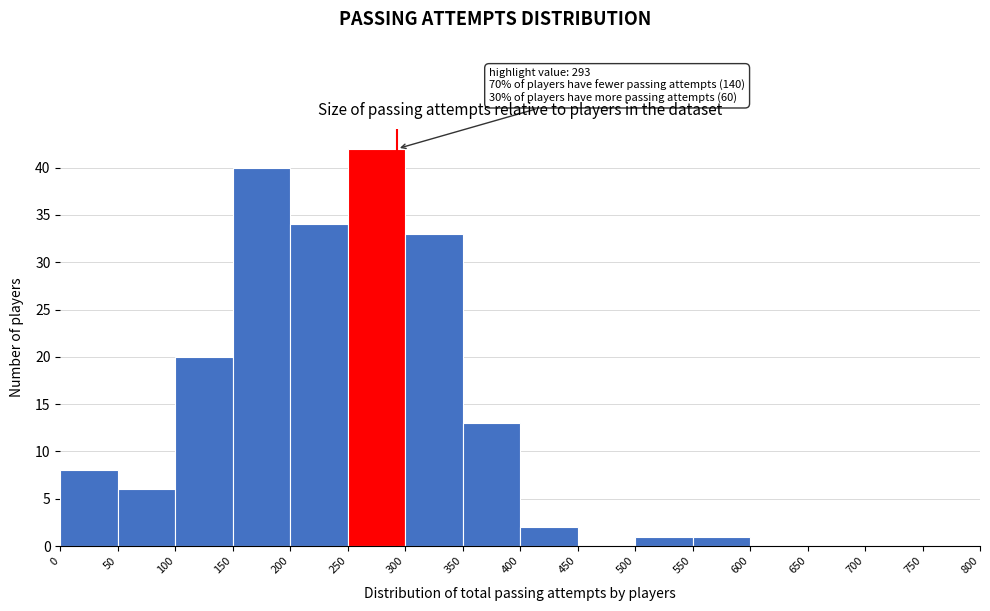

Over which range of the x-axis is the bar tallest?

250 to 300